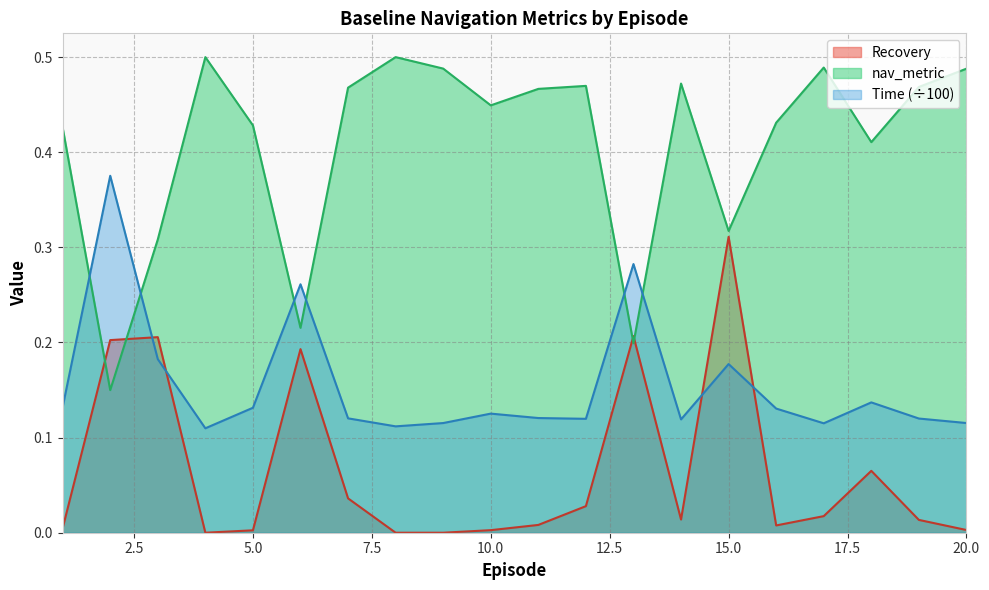

The Time series shows 0.1 at 9. True or false?

True